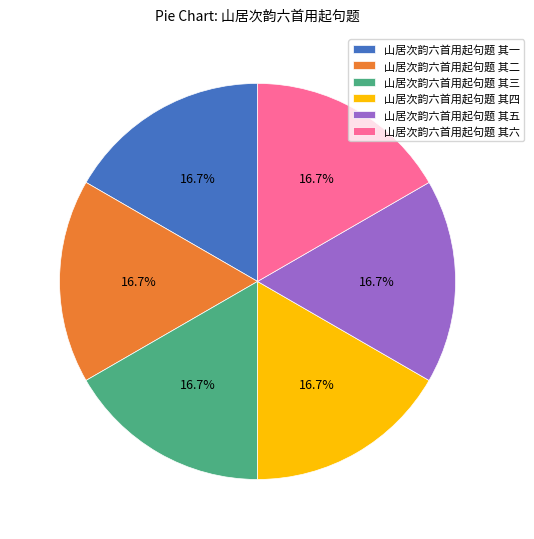

True or false: 山居次韵六首用起句题 其一 accounts for 17% of the total.

True